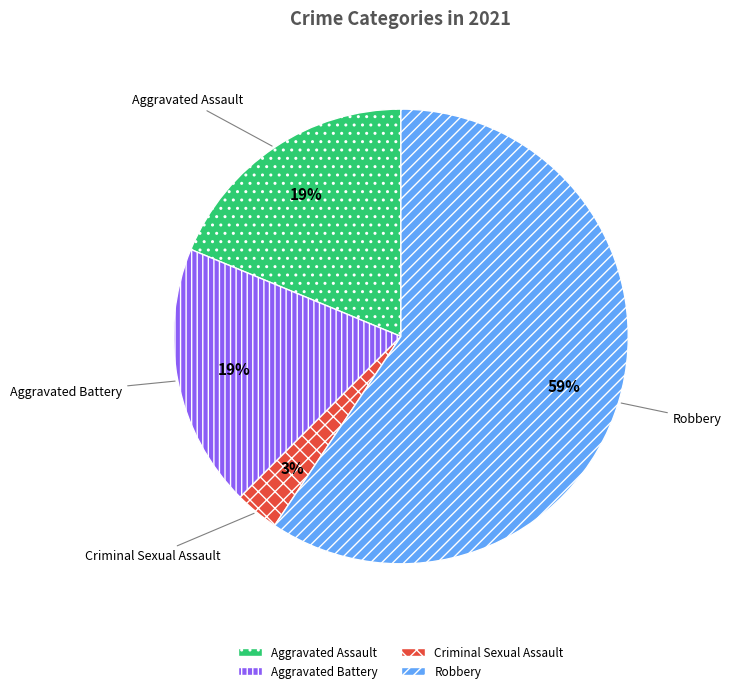

To the nearest percent, what portion does Aggravated Battery represent?

19%